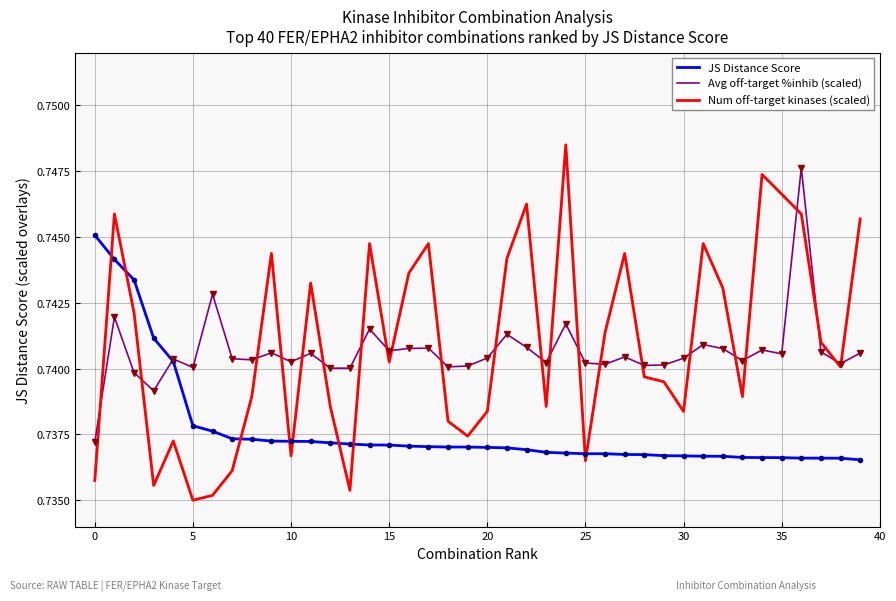

Rank the series by their maximum value, from highest to lowest.

Num off-target kinases (scaled), Avg off-target %inhib (scaled), JS Distance Score